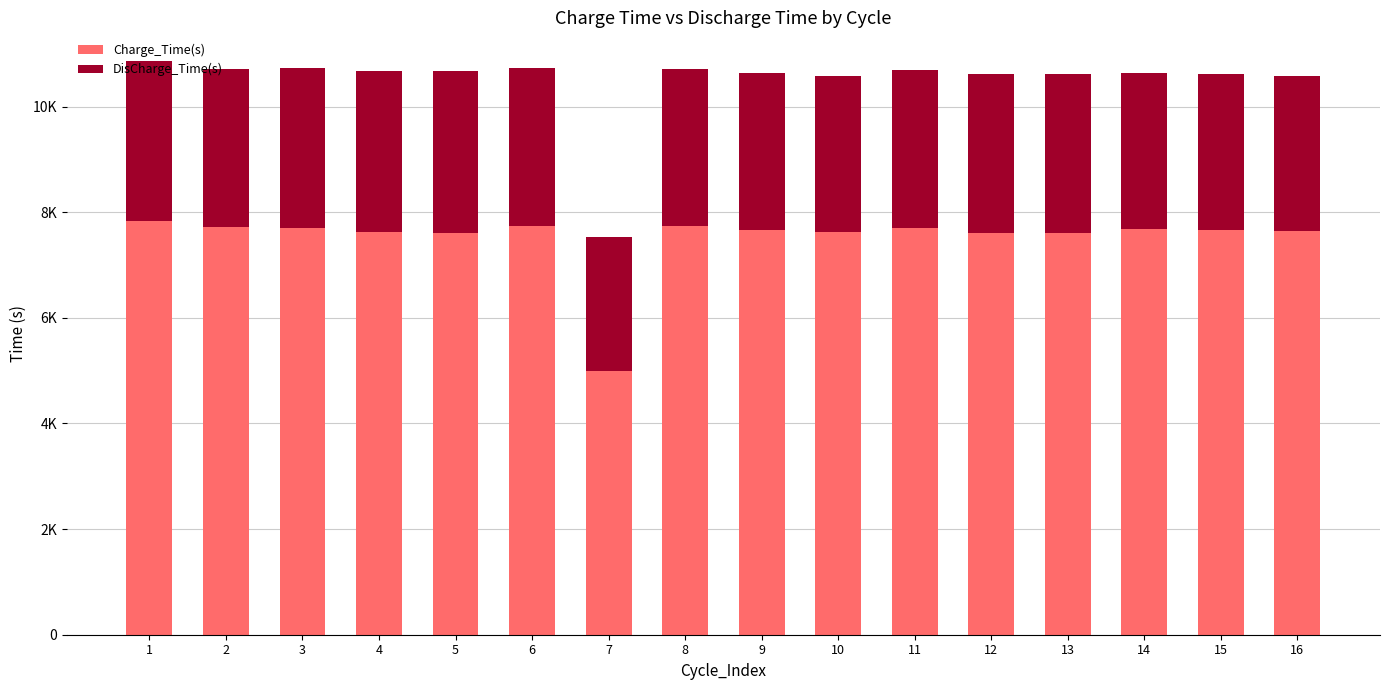

At which label does Charge_Time(s) first exceed 7668?

1